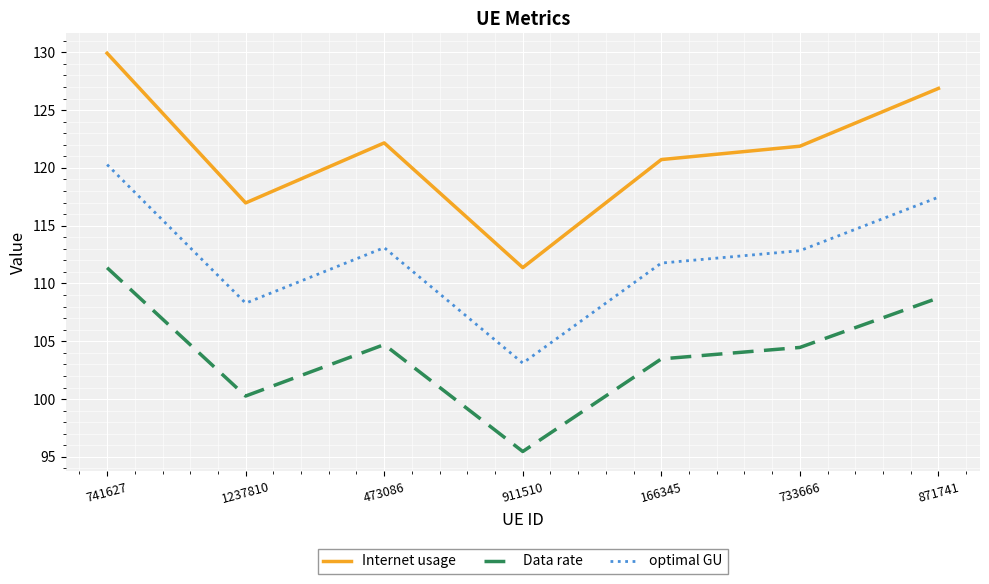

True or false: Internet usage has a value of 185.5 at 1237810.

False